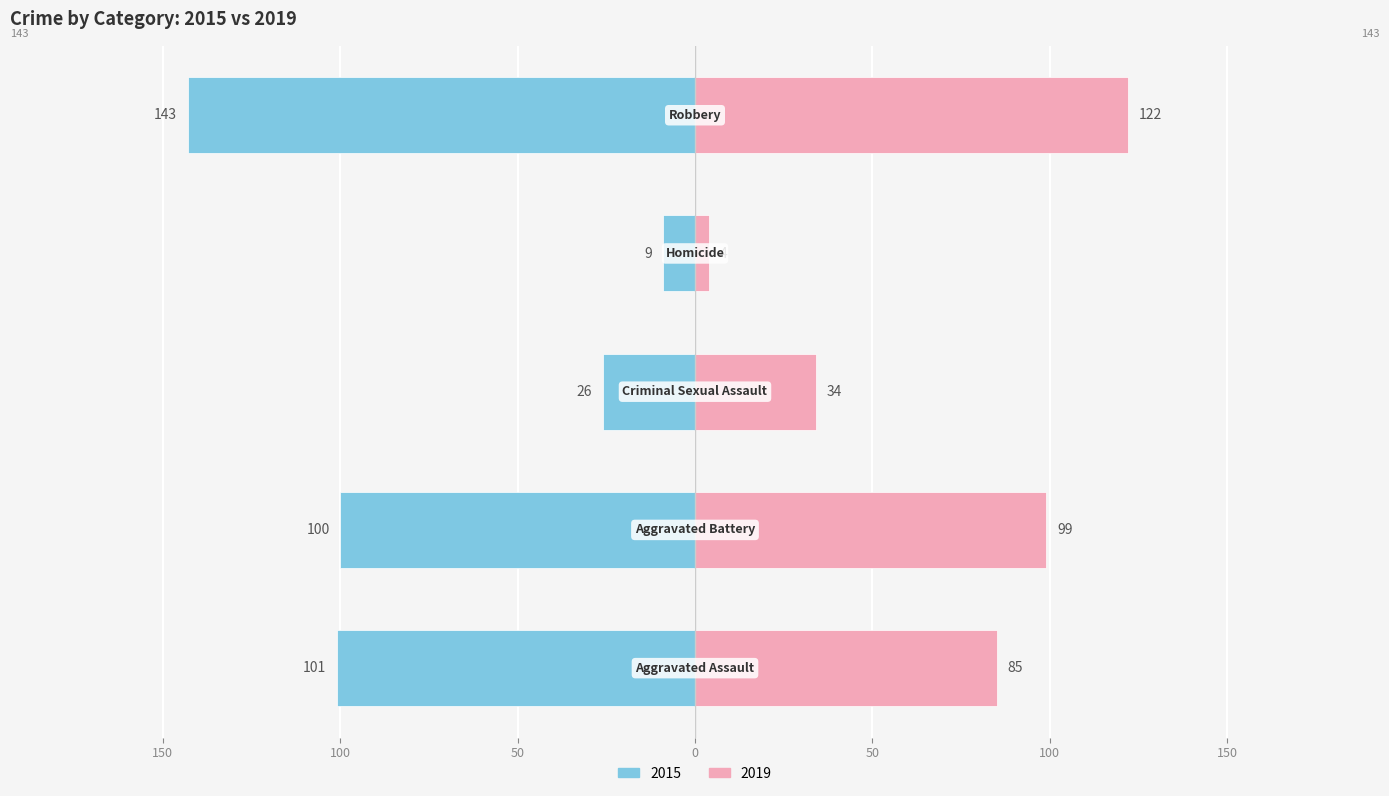

What is the total value across all series at Homicide?

-5